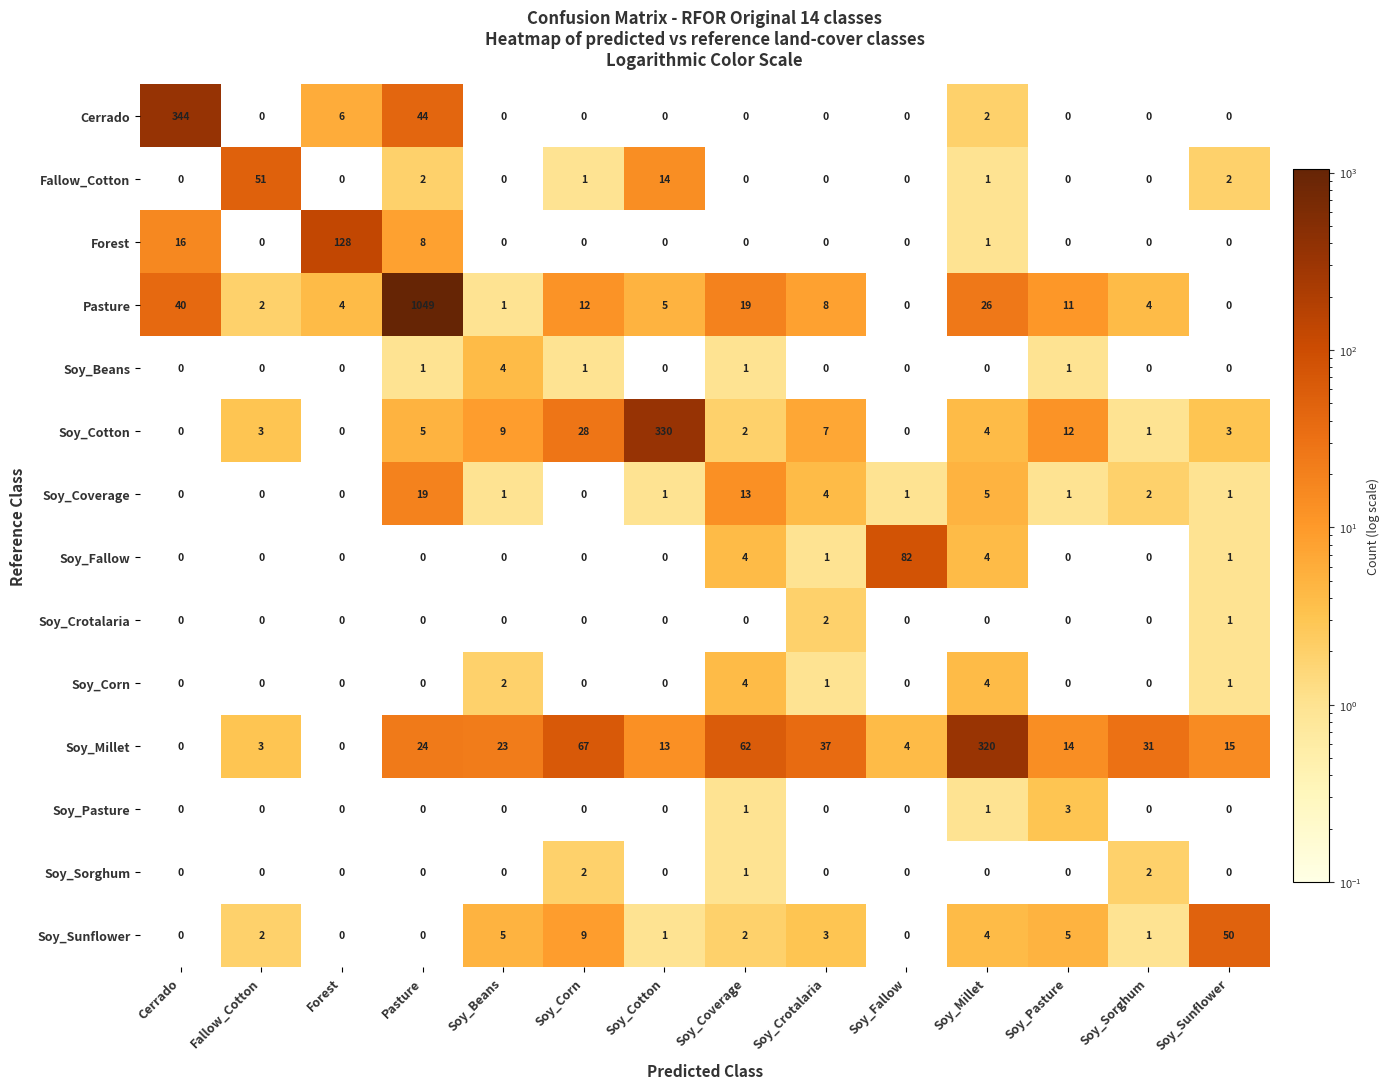

Which category has the highest value in the Forest series?

Forest